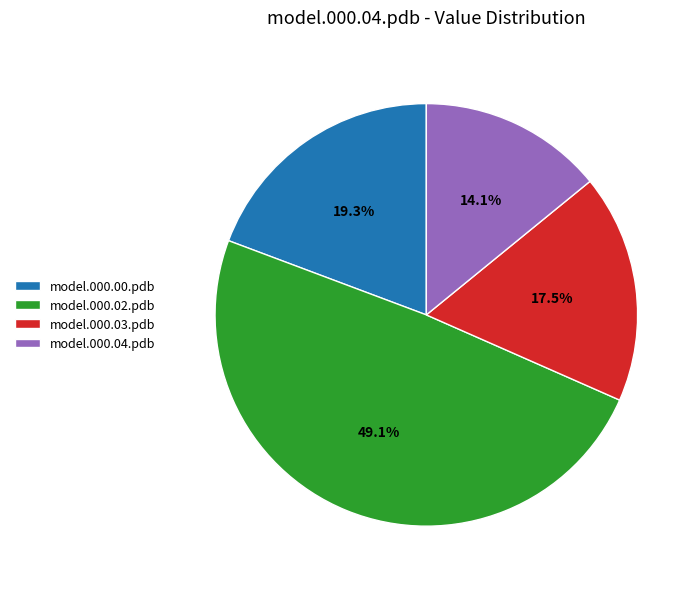

How much of the chart is everything except model.000.04.pdb?

85.9%